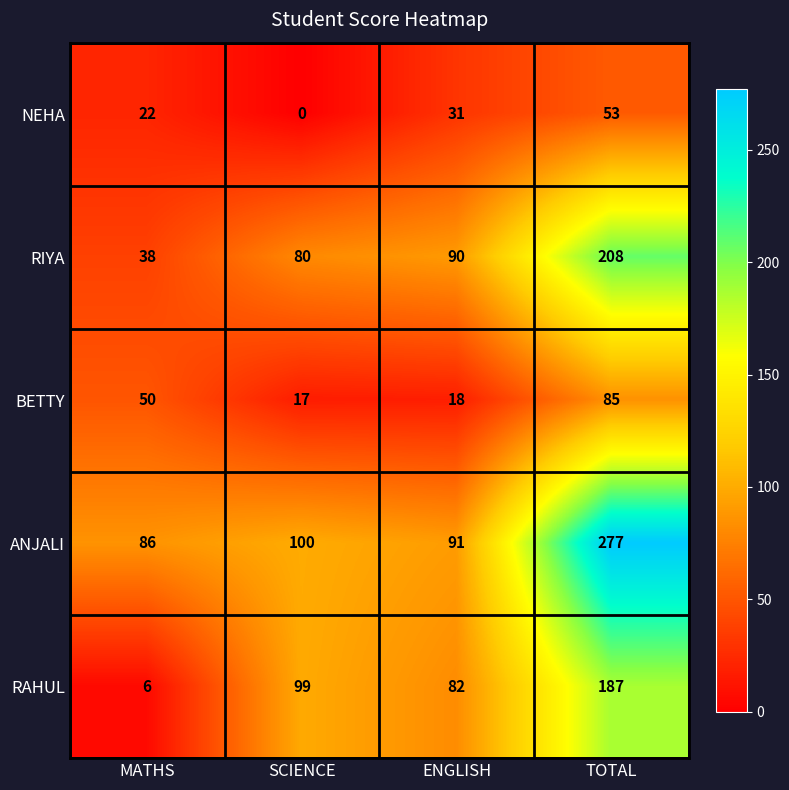

What is the difference between the second highest and second lowest values in the RIYA series?

10